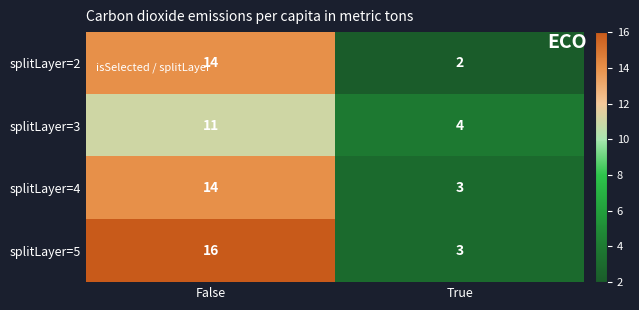

Reading left to right, list all the values displayed in this chart.

splitLayer=2: 14	2
splitLayer=3: 11	4
splitLayer=4: 14	3
splitLayer=5: 16	3